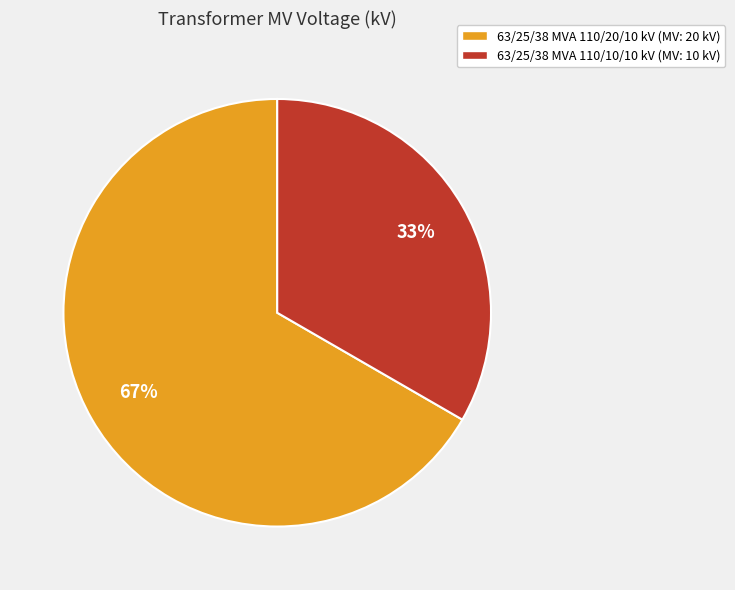

Approximately how many times larger is the value at 63/25/38 MVA 110/20/10 kV compared to 63/25/38 MVA 110/10/10 kV?

2.0